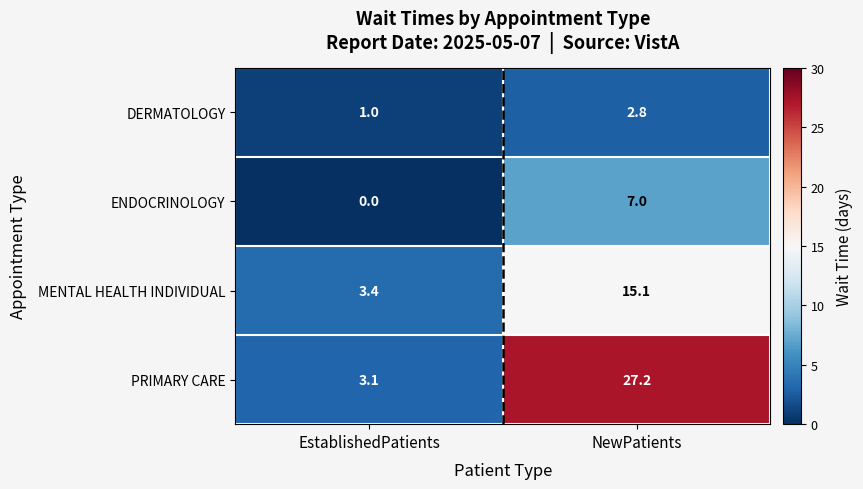

Rank the series at NewPatients from lowest to highest value.

DERMATOLOGY, ENDOCRINOLOGY, MENTAL HEALTH INDIVIDUAL, PRIMARY CARE